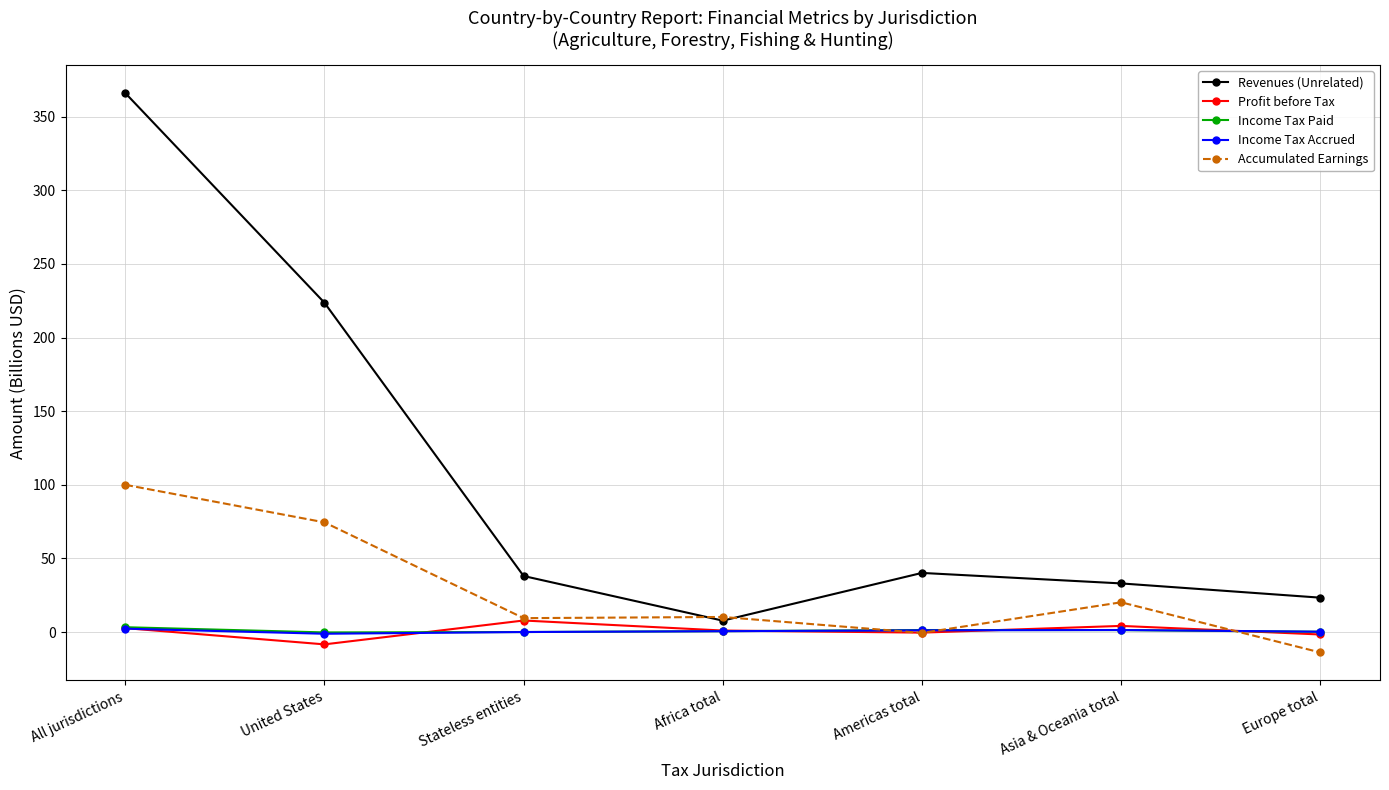

What are all the series names shown in the legend?

Revenues (Unrelated), Profit before Tax, Income Tax Paid, Income Tax Accrued, Accumulated Earnings